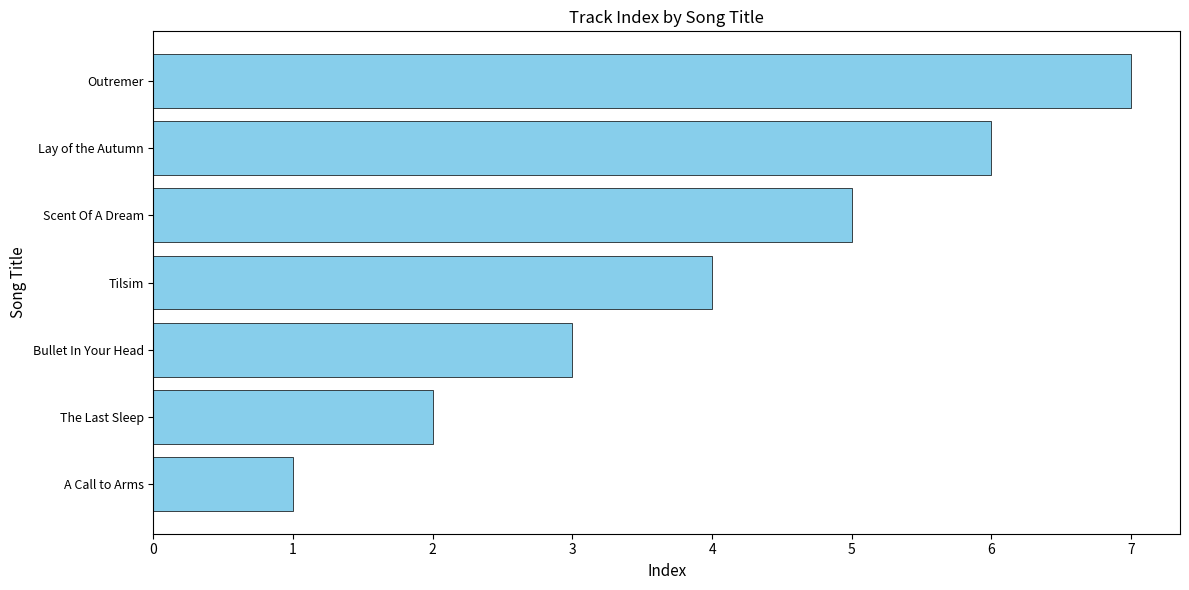

What is the approximate value at Lay of the Autumn?

6